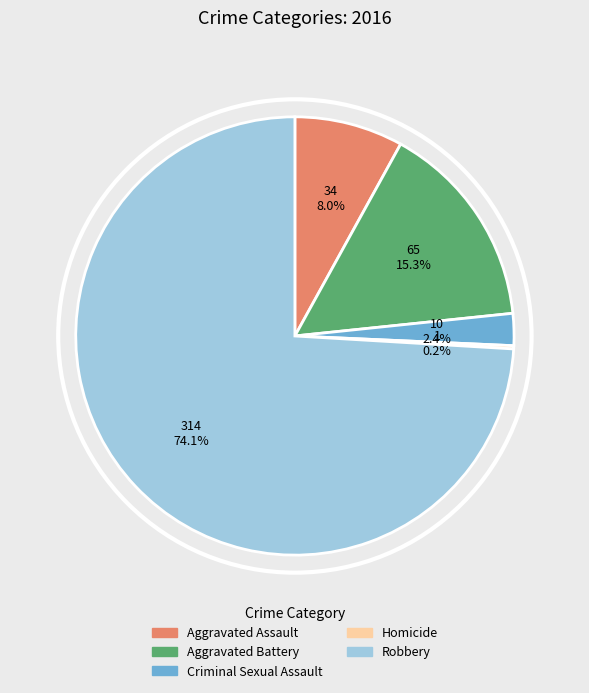

Which has a higher value, Homicide or Aggravated Assault?

Aggravated Assault